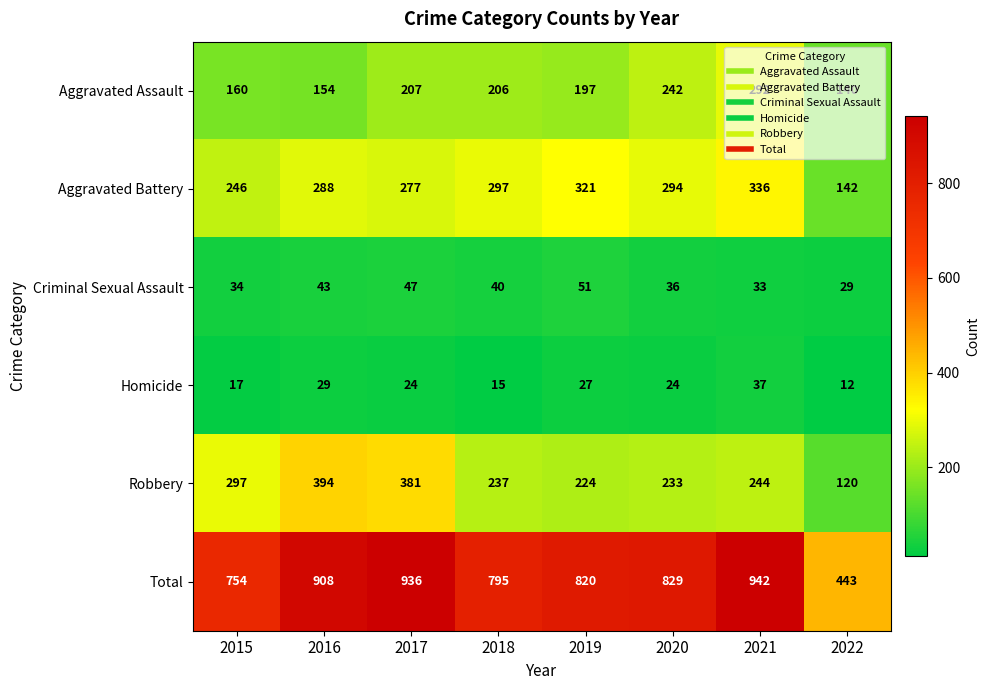

The value of Robbery at 2022 is 120. True or false?

True